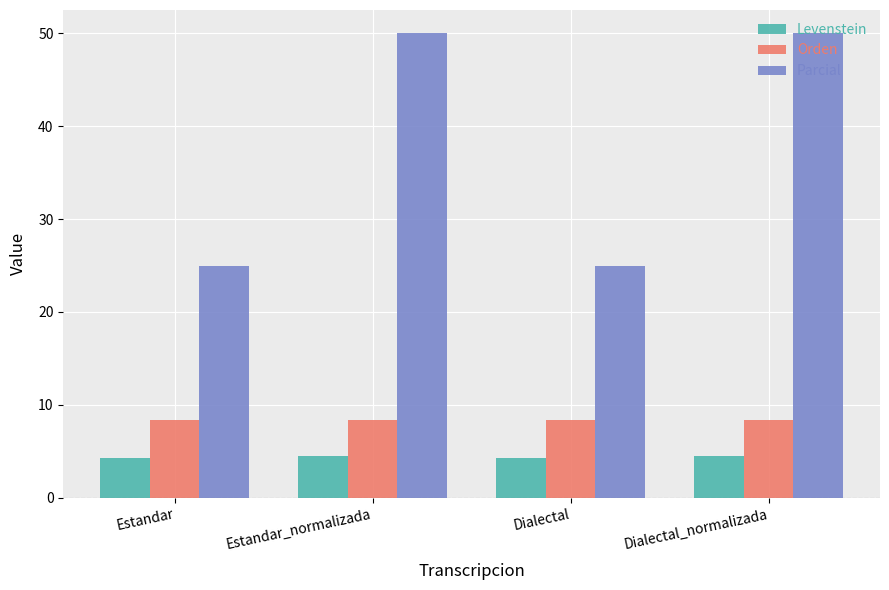

How many bars are there in total?

12